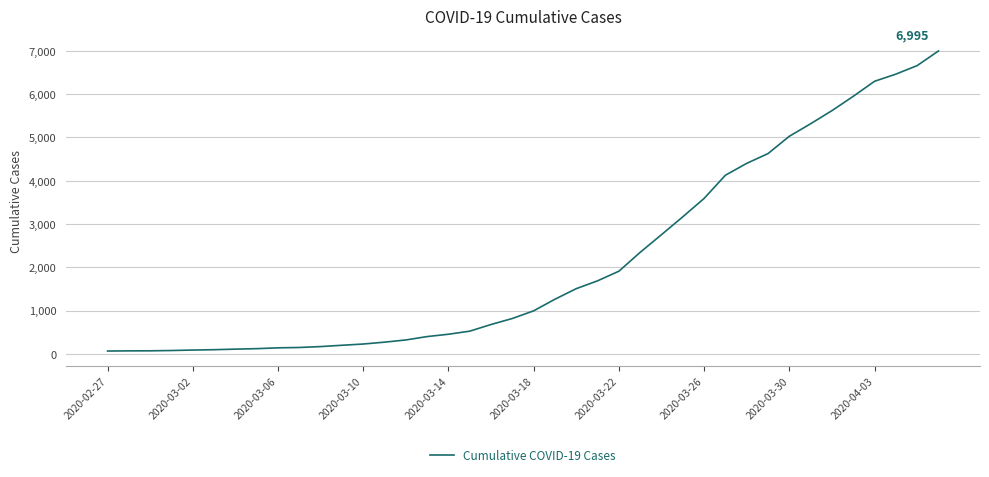

What is the greatest value displayed?

6995